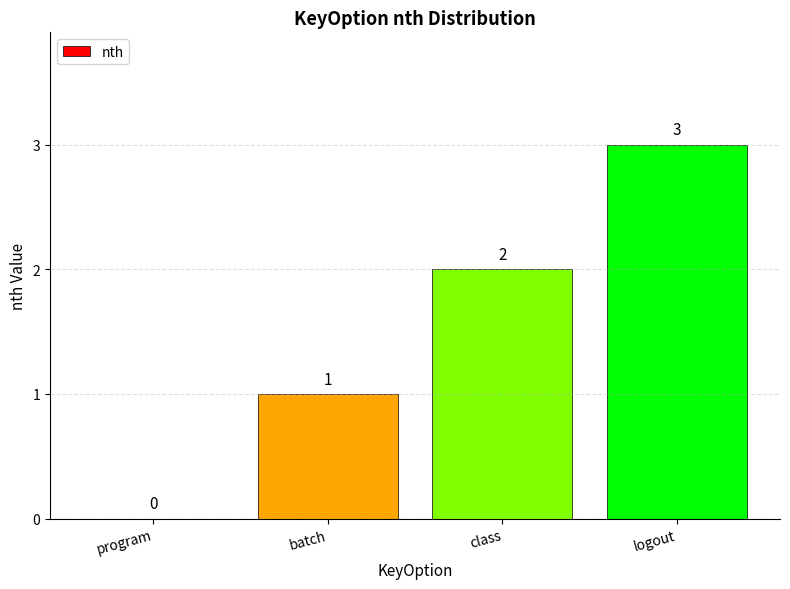

Where is the data nearest to the value 1?

batch